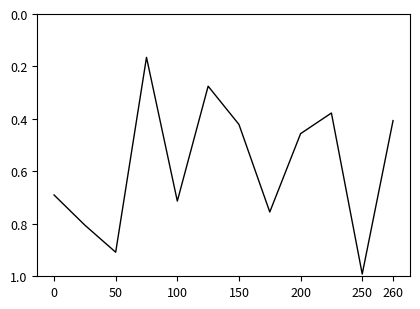

True or false: there are more than 0 points higher than both neighbors.

True